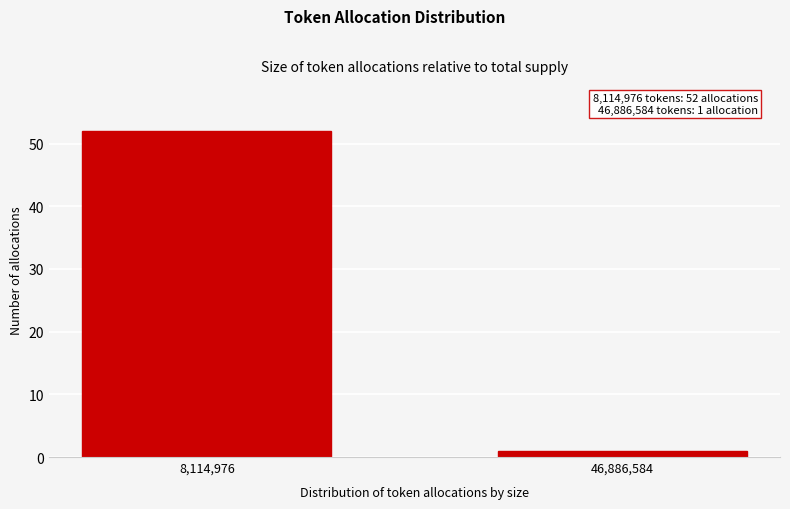

Reading left to right, extract all data points from this chart.

8,114,976=52	46,886,584=1